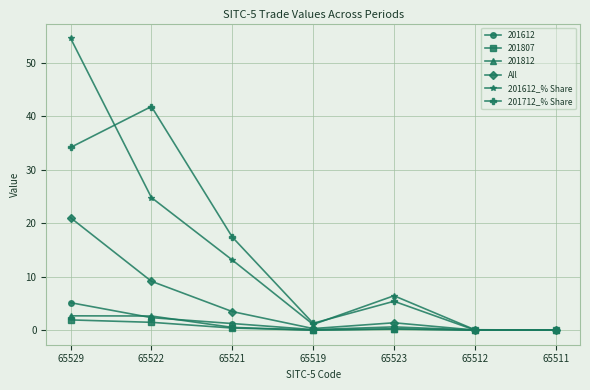

Which series has the widest spread of values?

201612_% Share